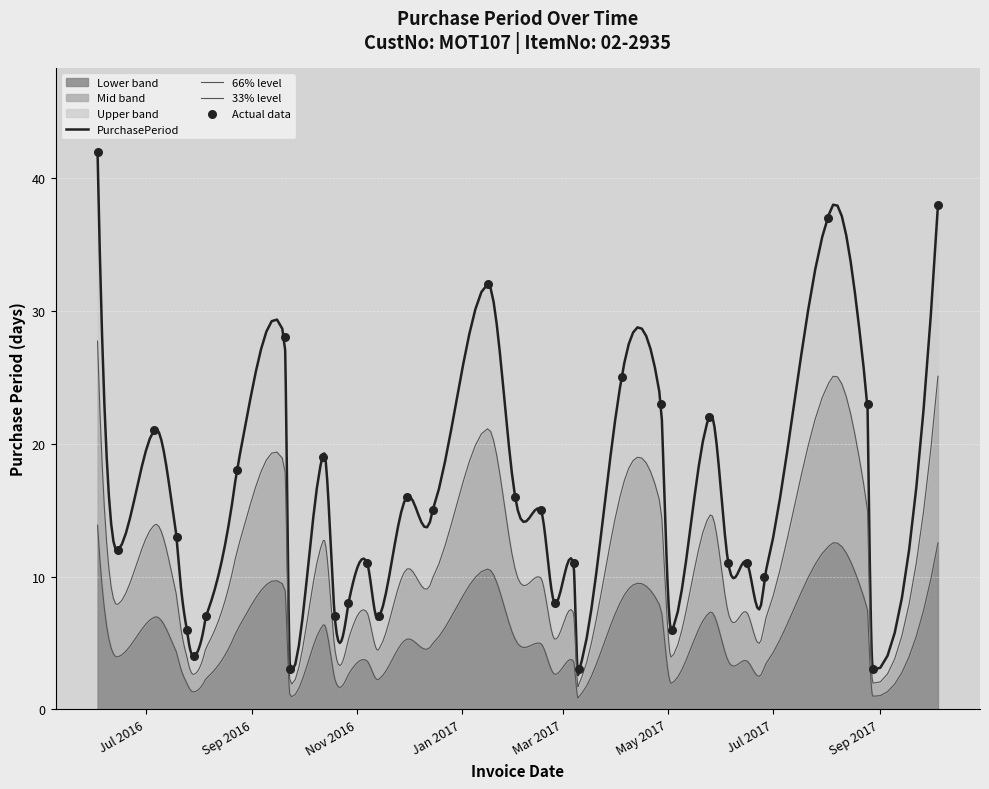

Which has a higher value, 2017-01-16 or 2017-05-03?

2017-01-16